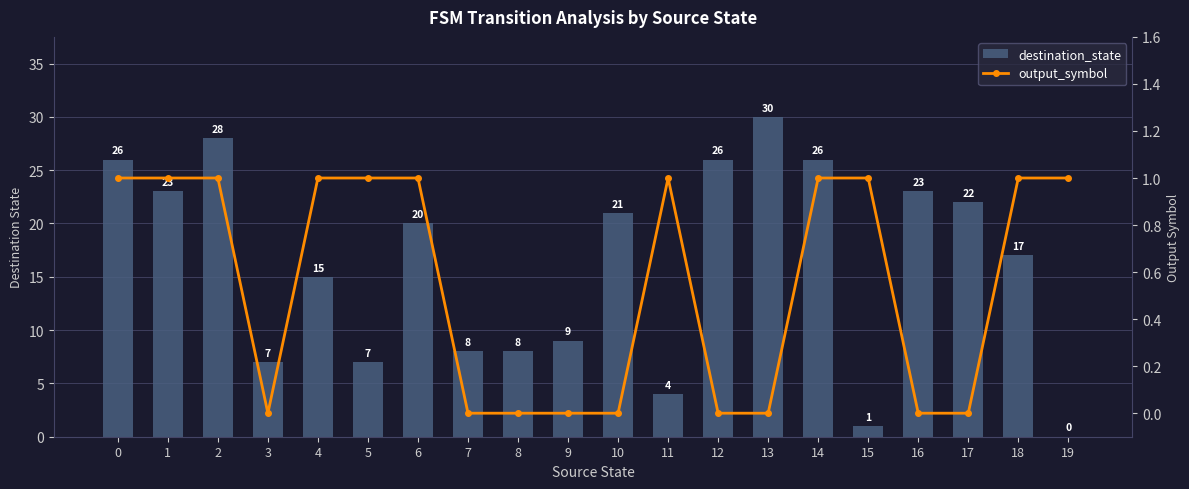

List the series in order of their overall mean, lowest first.

output_symbol, destination_state